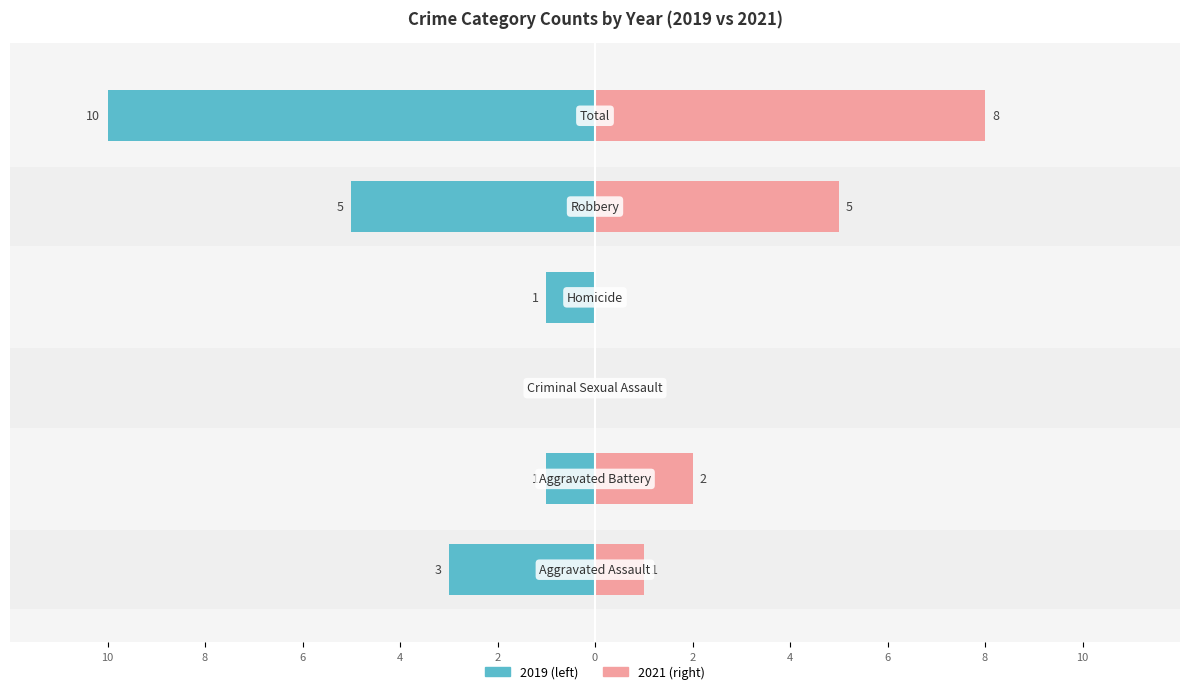

What is the highest value of the 2021 series?

8